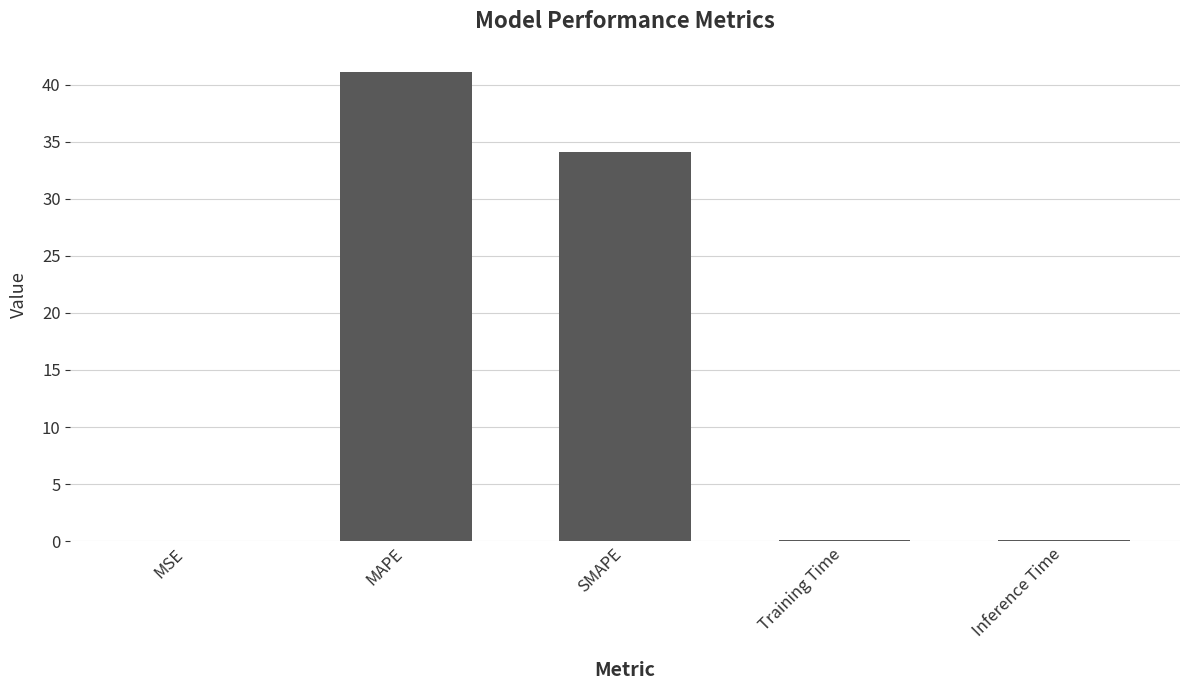

Is it true that the value at MAPE is 63.3?

False